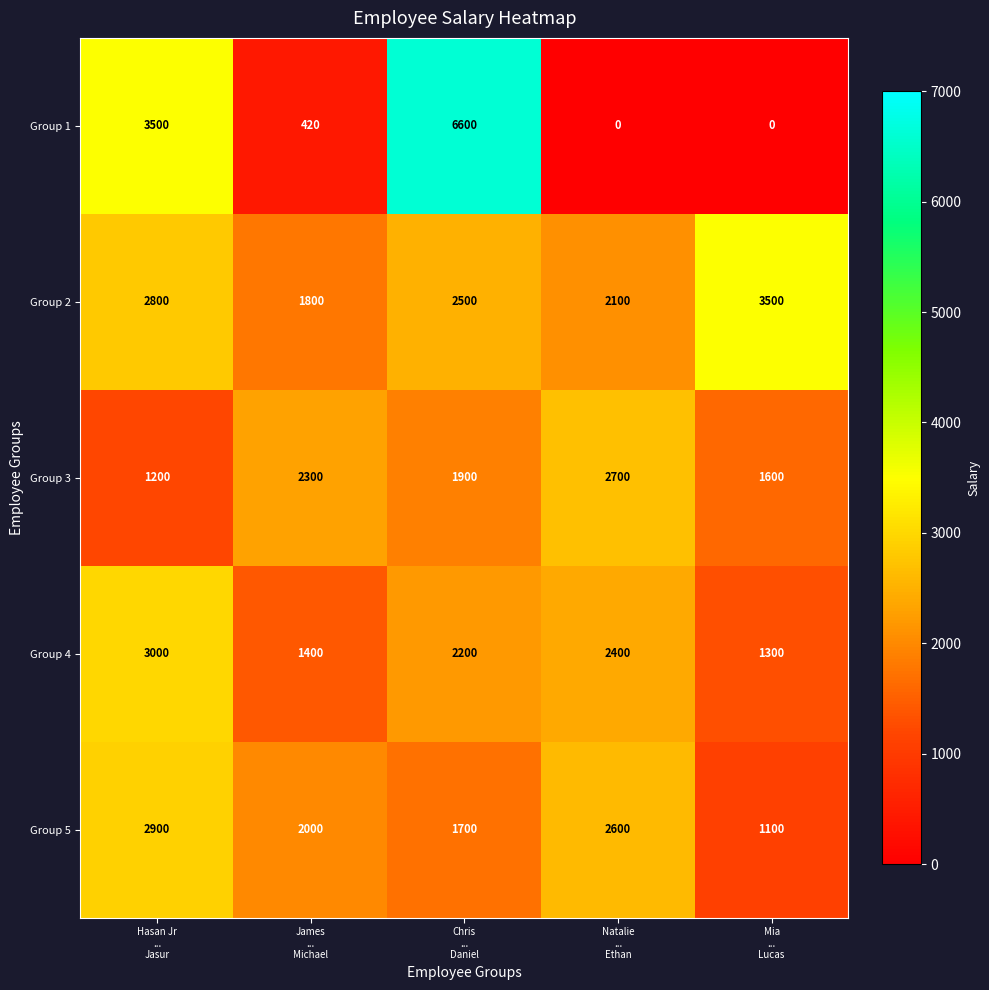

Which series has the largest total across all categories?

Group 2